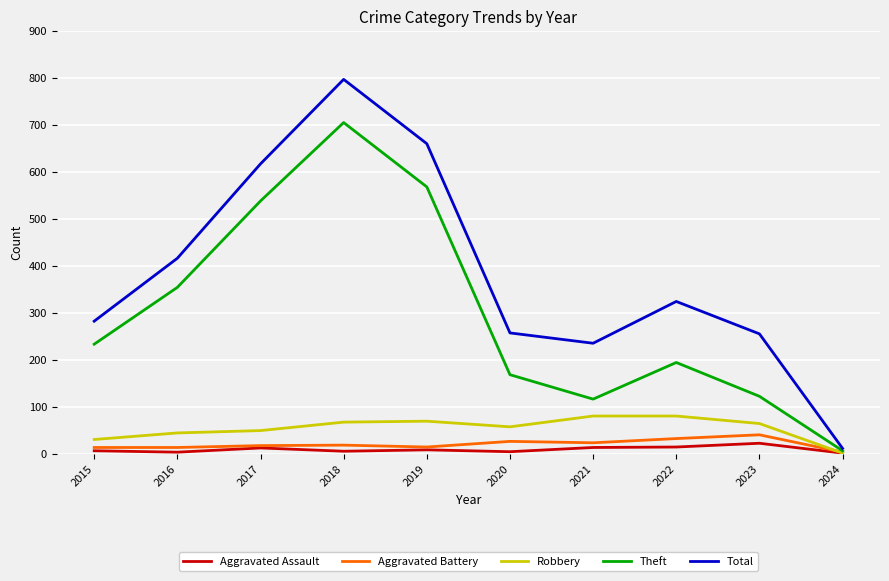

Is this an area chart (filled region under the line)?

No